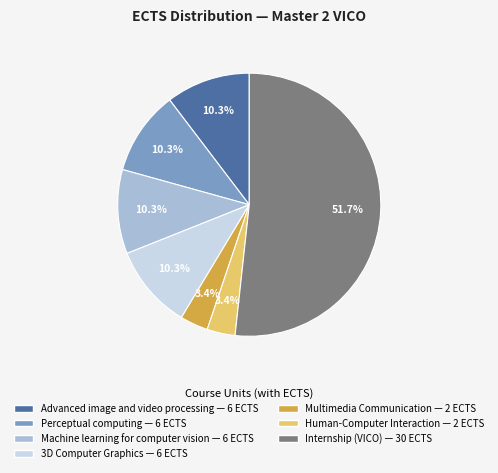

Count the number of slices in the pie.

7